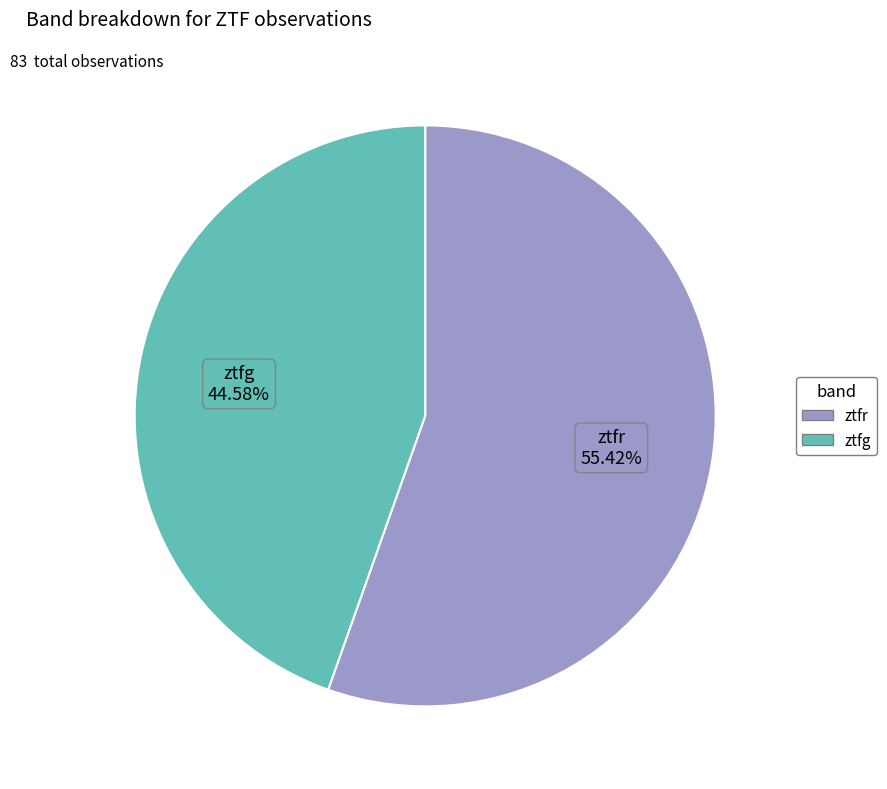

Which slice is the smallest?

ztfg